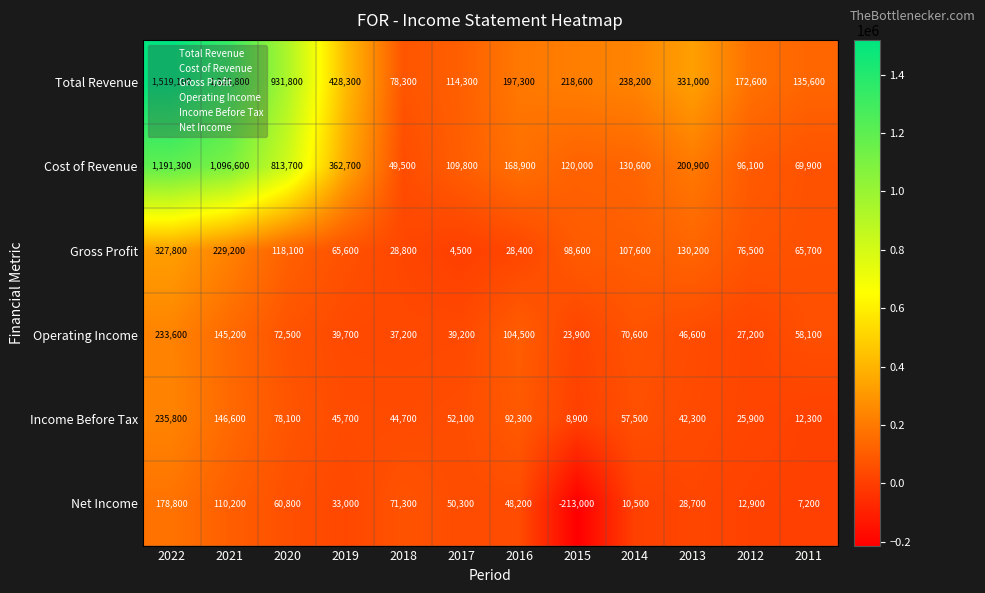

Which series changed the most between 2017 and 2015?

Net Income